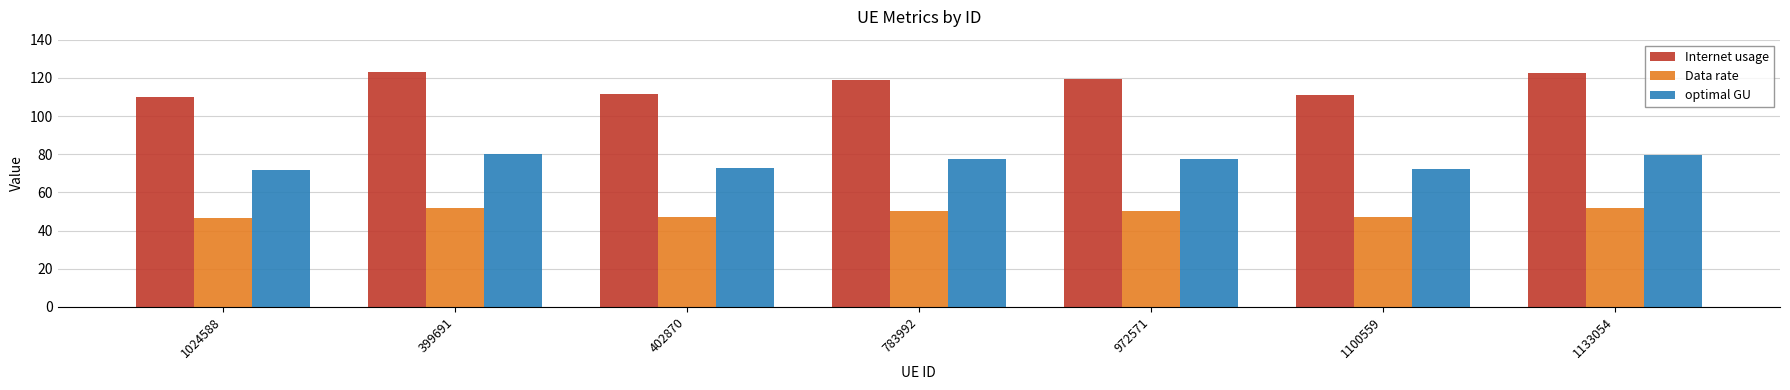

Where does the optimal GU series first go above 77?

399691